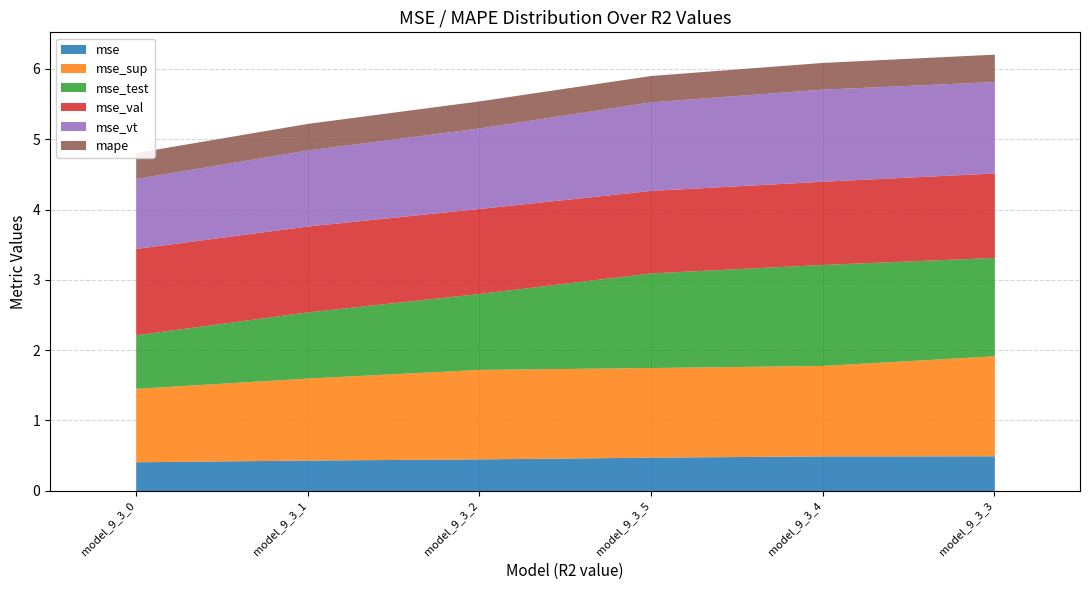

True or false: mse_vt and mape intersect in this chart.

False